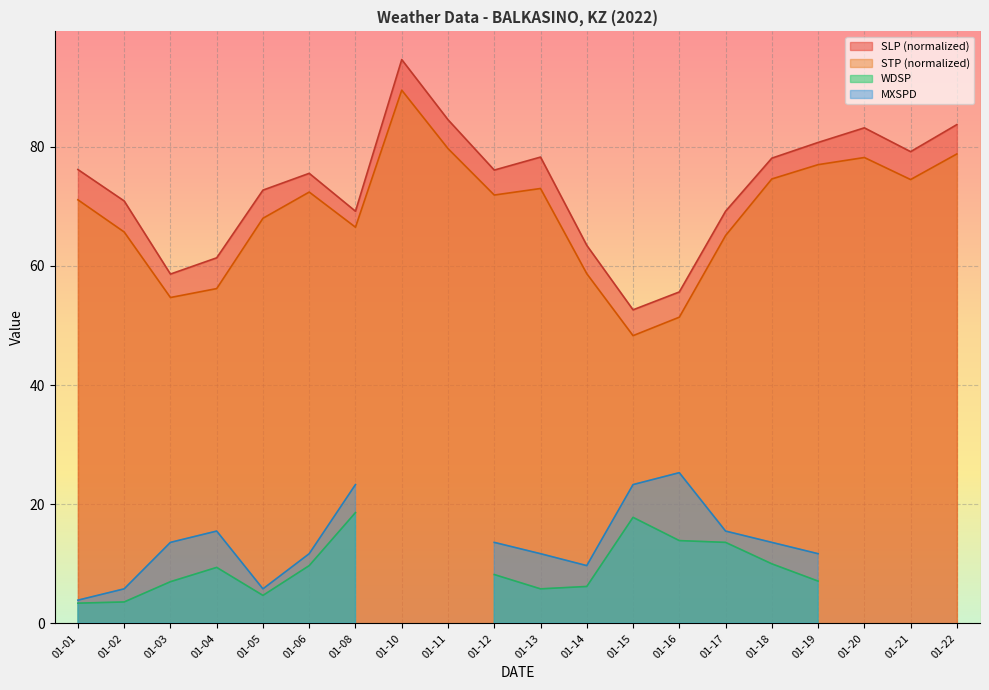

How many data points in SLP are less than 76?

10